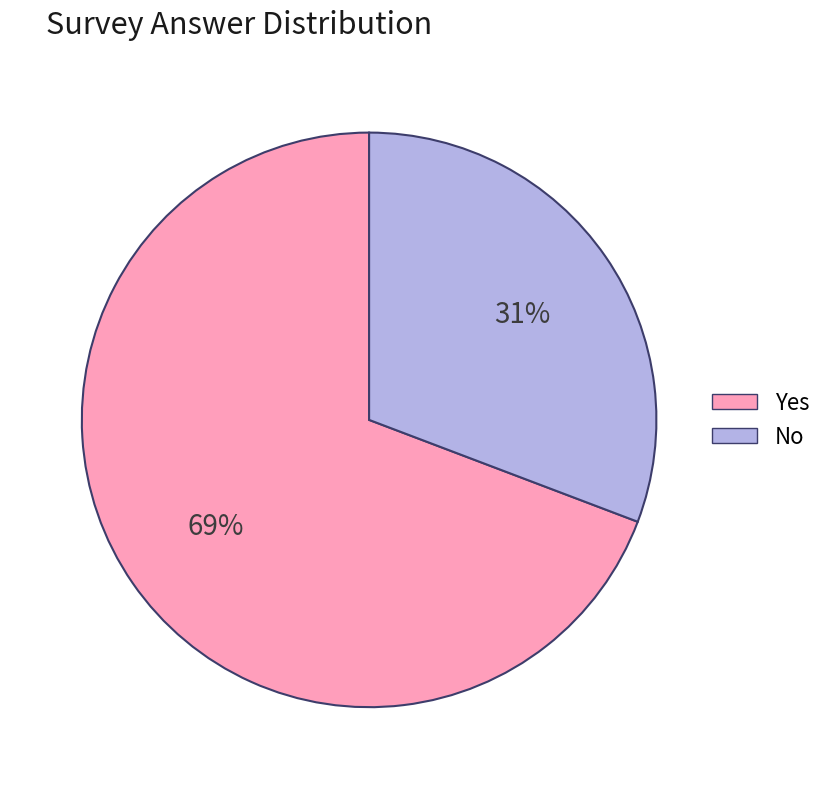

How many slices are in this pie chart?

2